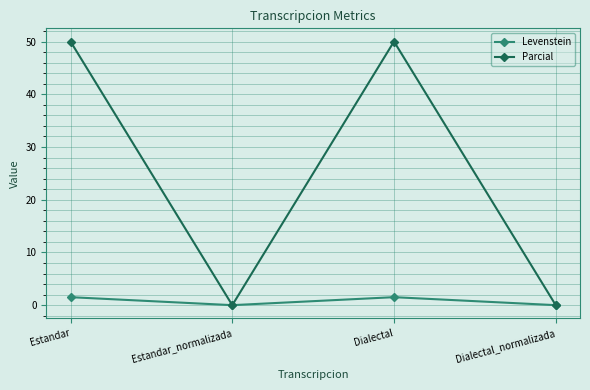

Which series has the largest range (max minus min)?

Parcial